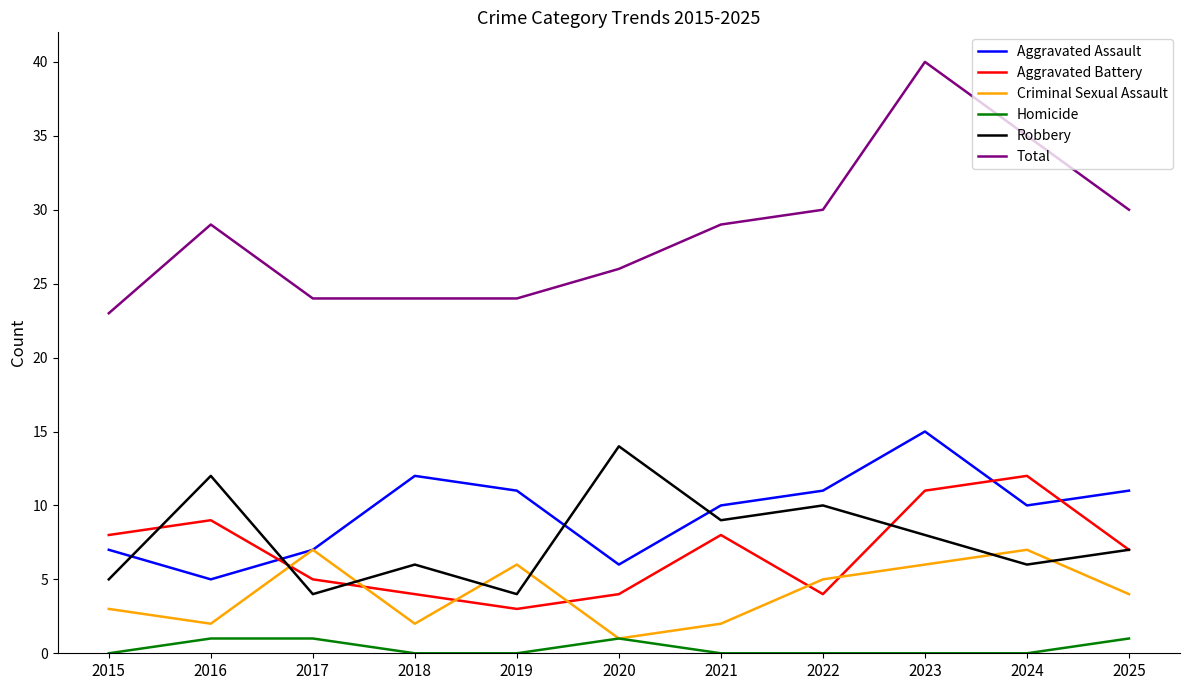

Which series has the widest spread of values?

Total